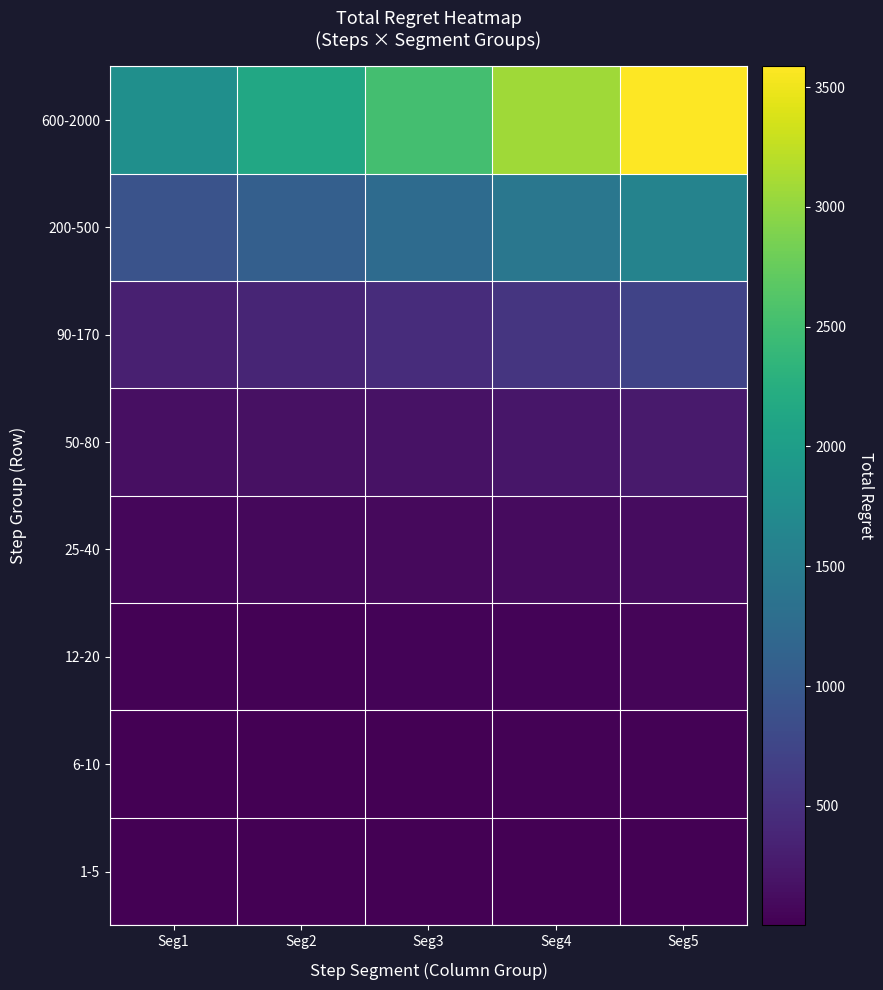

Reading left to right, extract all data points from this chart.

1-5: Seg1=2	Seg2=4	Seg3=6	Seg4=8	Seg5=8
6-10: Seg1=10	Seg2=12	Seg3=14	Seg4=16	Seg5=18
12-20: Seg1=22	Seg2=26	Seg3=32	Seg4=38	Seg5=48
25-40: Seg1=58	Seg2=76	Seg3=94	Seg4=112	Seg5=126
50-80: Seg1=142	Seg2=160	Seg3=180	Seg4=218	Seg5=258
90-170: Seg1=314	Seg2=368	Seg3=458	Seg4=552	Seg5=728
200-500: Seg1=920	Seg2=1086	Seg3=1250	Seg4=1422	Seg5=1602
600-2000: Seg1=1790	Seg2=2156	Seg3=2518	Seg4=3070	Seg5=3586